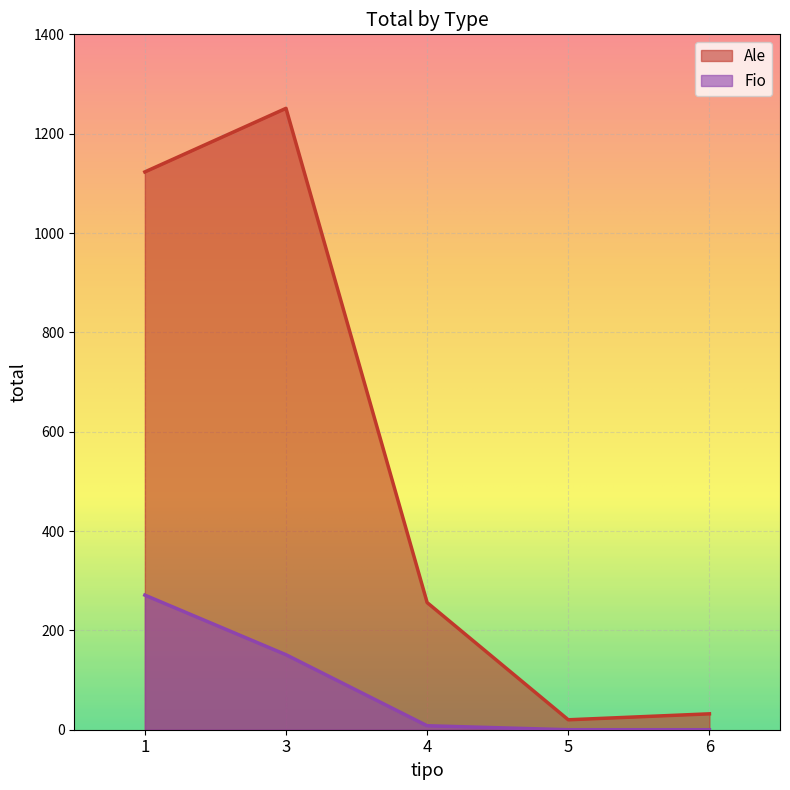

The value of Fio at 3 is 205. True or false?

False